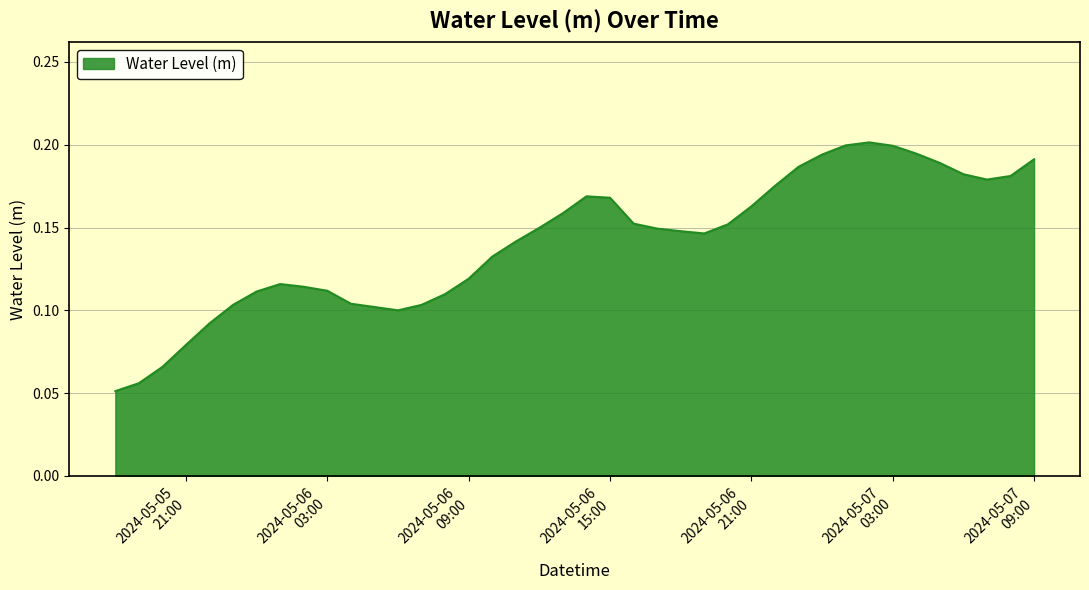

Does the chart have visible grid lines?

Yes